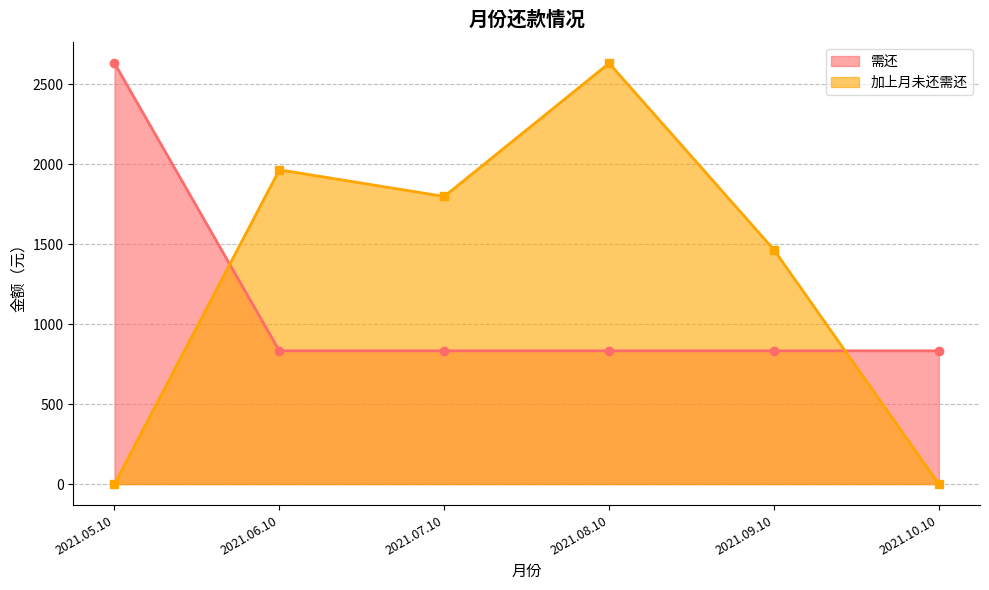

What are all the series names shown in the legend?

需还, 加上月未还需还